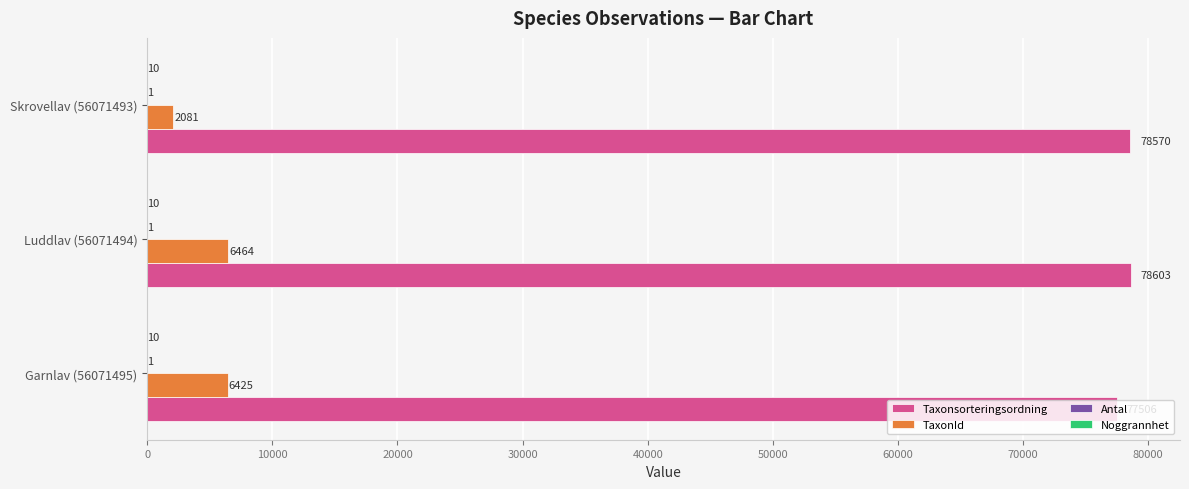

At which category is the sum across all series the highest?

Luddlav (56071494)